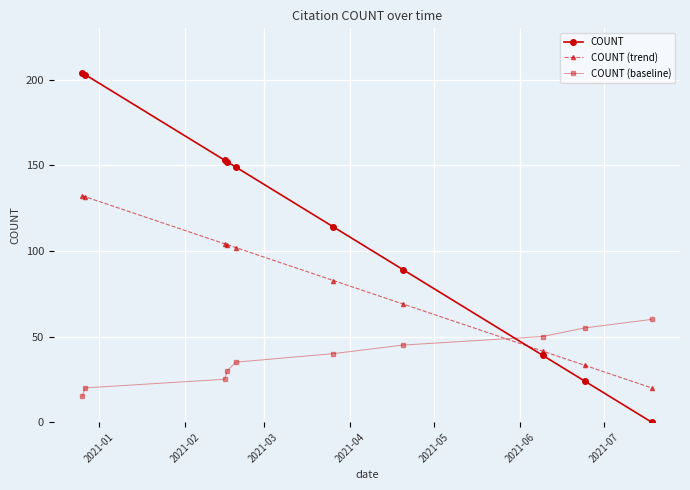

What is the maximum value for COUNT (baseline)?

60.0